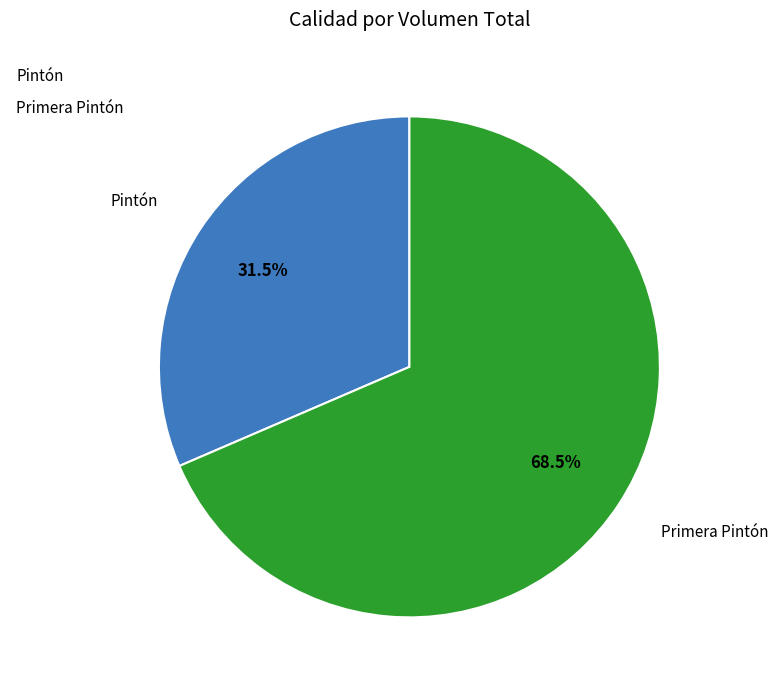

To the nearest percent, what is the difference between the largest and smallest slice percentages?

37%